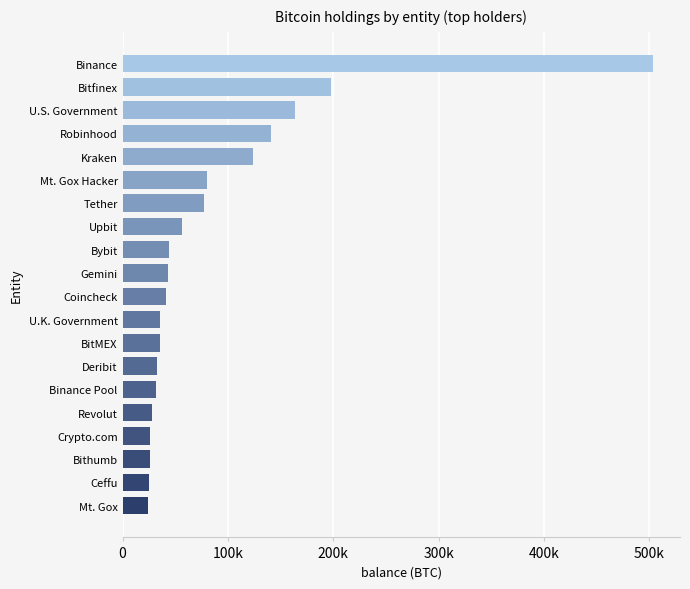

Are the bars horizontal?

Yes